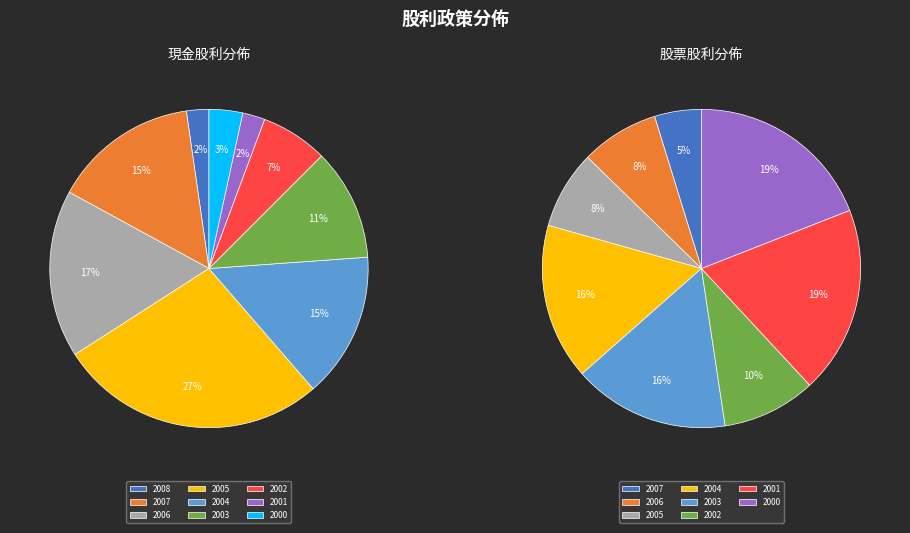

What is the difference between the highest and lowest values at 2008?

0.2